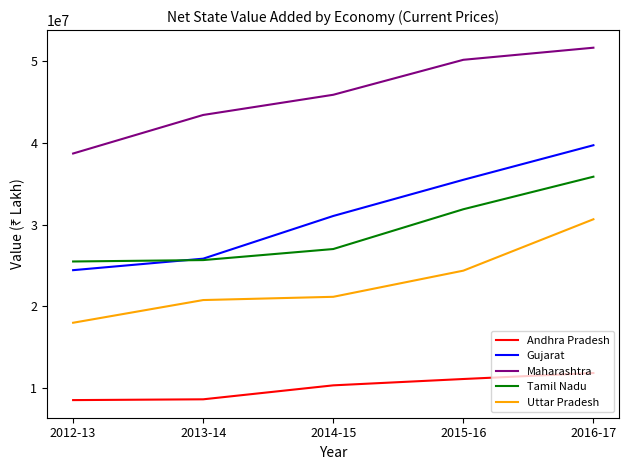

What is the difference between the Gujarat values at 2014-15 and 2016-17?

8656488